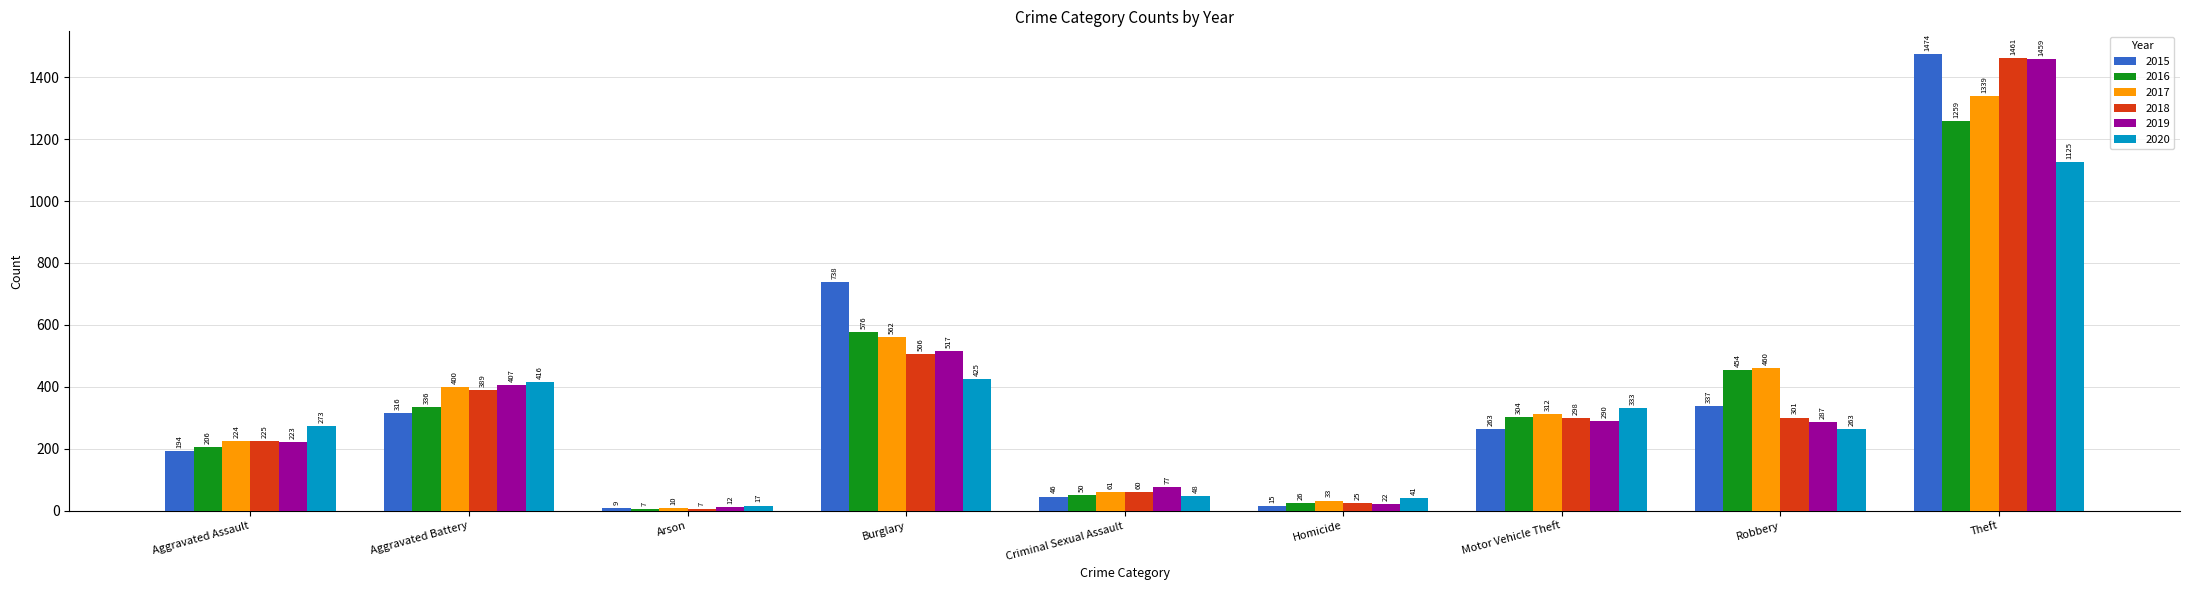

What is the difference between the highest and lowest values at Aggravated Assault?

79